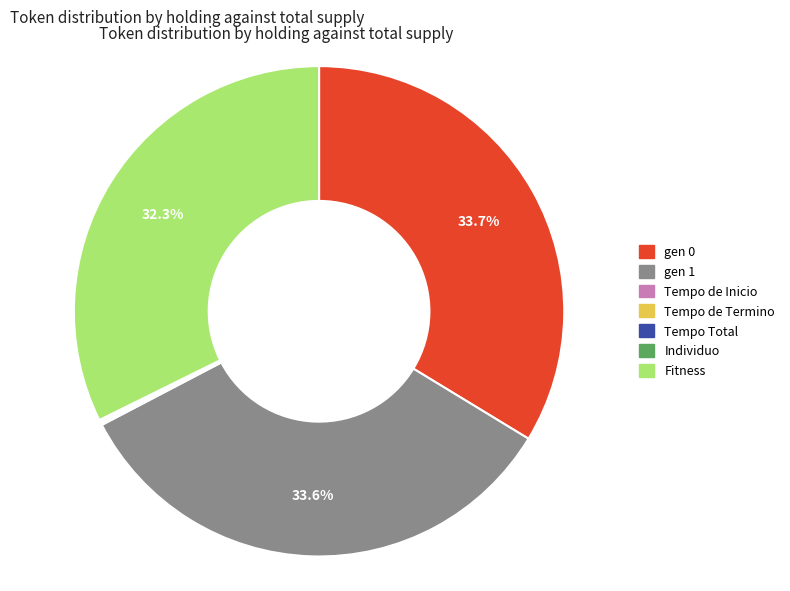

Is there any slice that represents more than half of the pie?

No